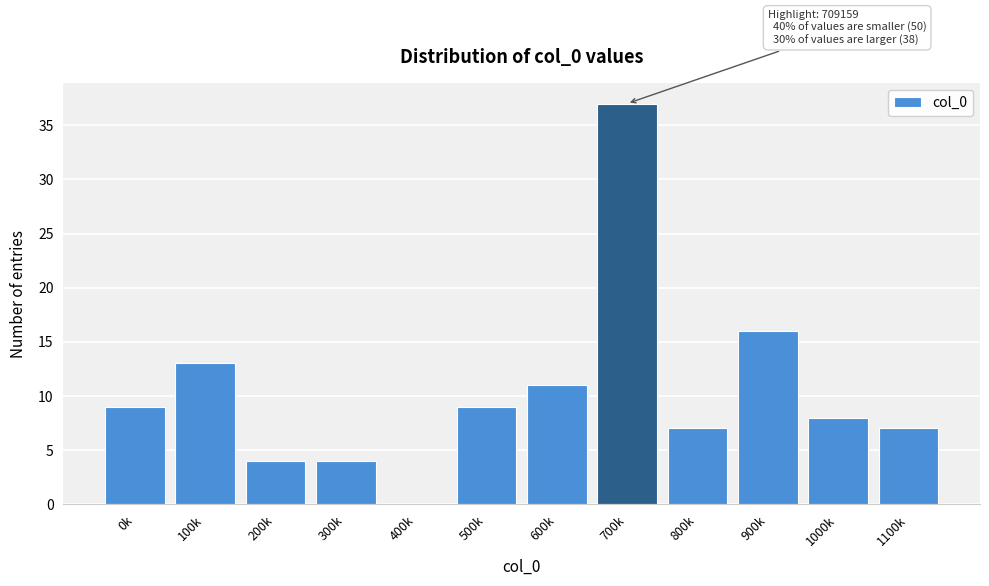

Reading left to right, extract all data points from this chart.

0k=9	100k=13	200k=4	300k=4	400k=0	500k=9	600k=11	700k=37	800k=7	900k=16	1000k=8	1100k=7